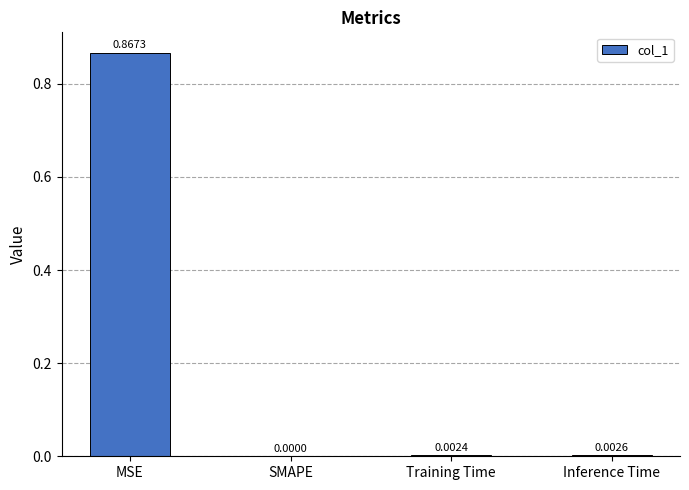

Does the chart contain stacked bars?

No